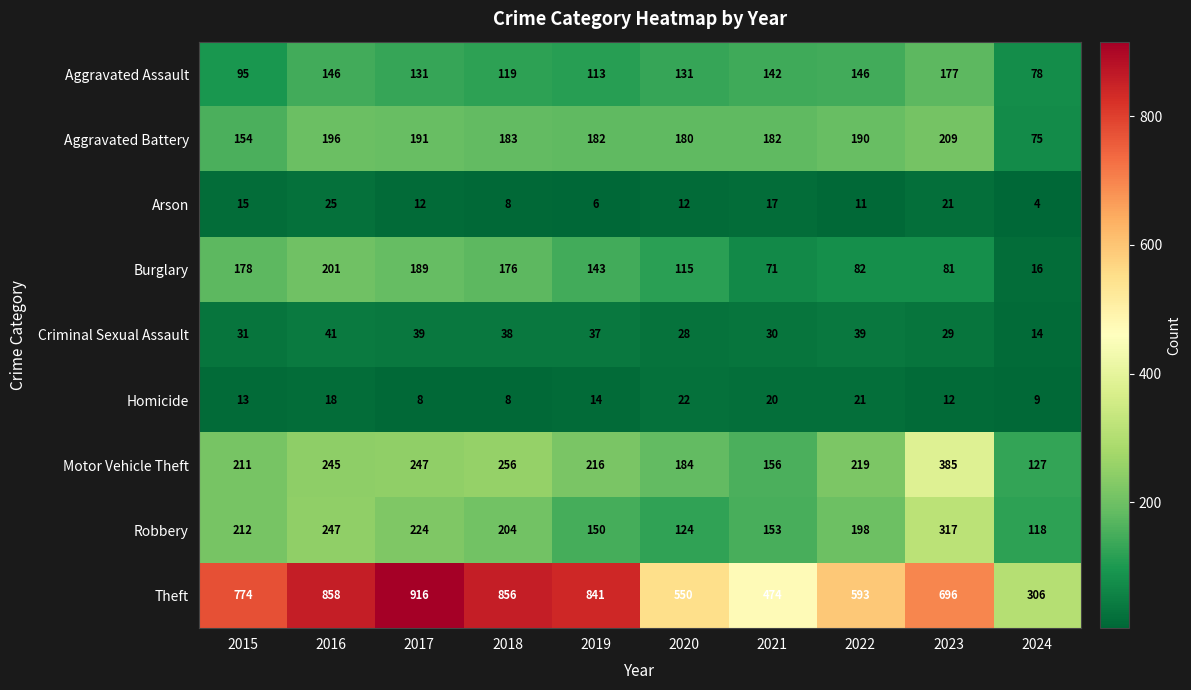

Rank the series by their maximum value, from lowest to highest.

Homicide, Arson, Criminal Sexual Assault, Aggravated Assault, Burglary, Aggravated Battery, Robbery, Motor Vehicle Theft, Theft